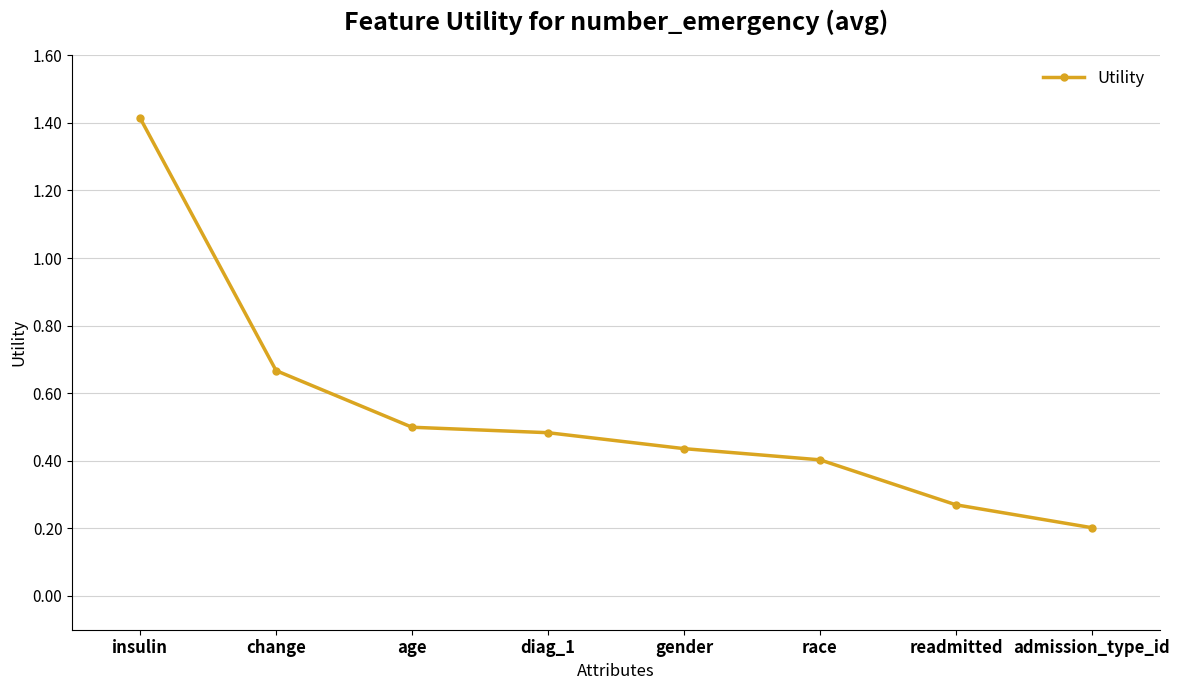

What position from the right is admission_type_id?

1